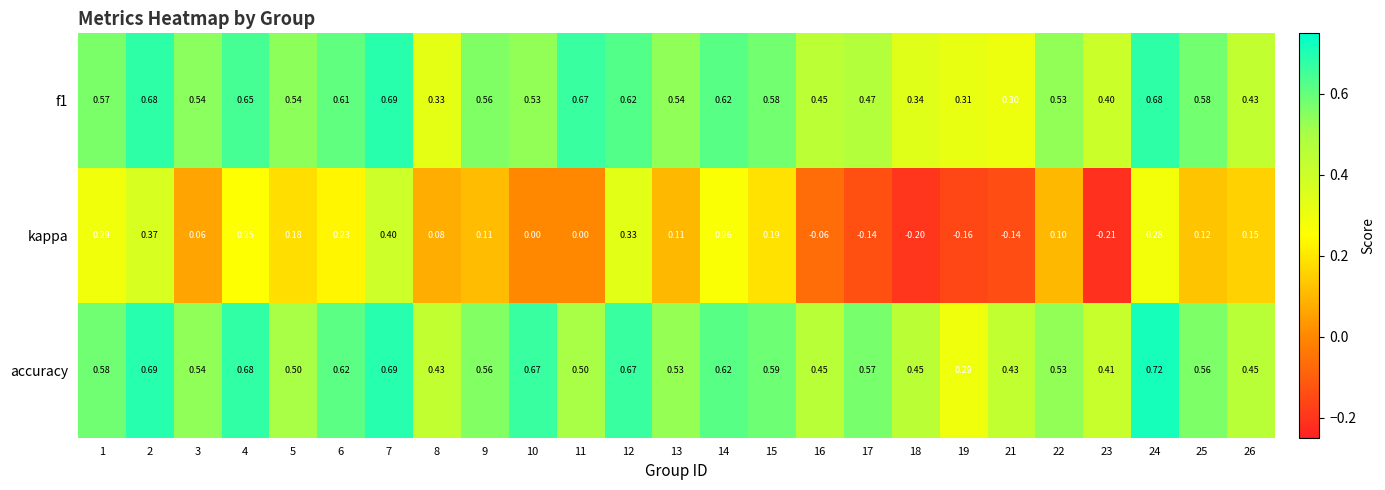

At how many categories does at least one series exceed 0?

25